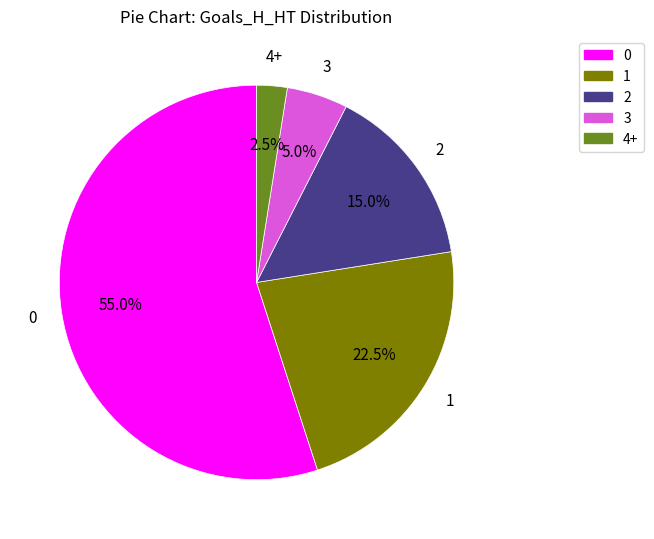

Rank the categories by value from highest to lowest.

0, 1, 2, 3, 4+